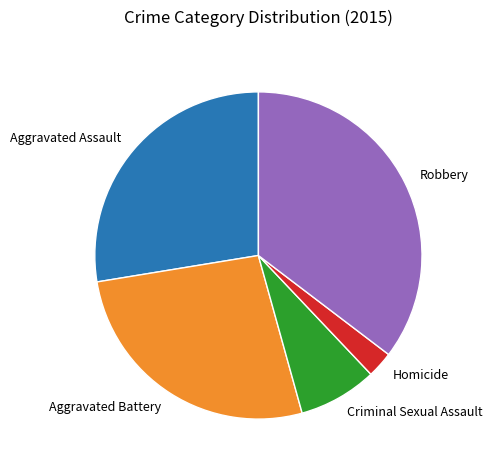

What is the ratio of the value at Aggravated Battery to the value at Homicide?

10.3